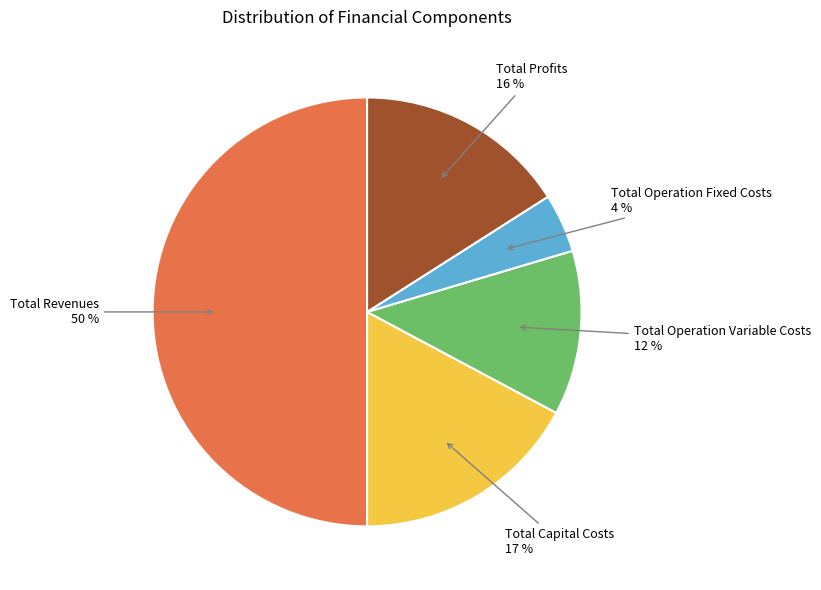

True or false: Total Operation Variable Costs accounts for 6% of the total.

False